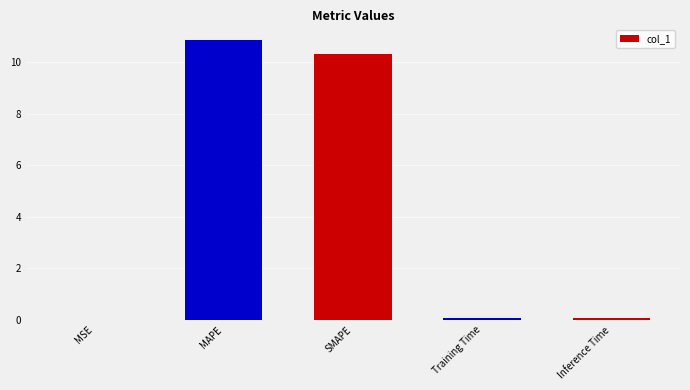

Which has a higher value, MAPE or Inference Time?

MAPE